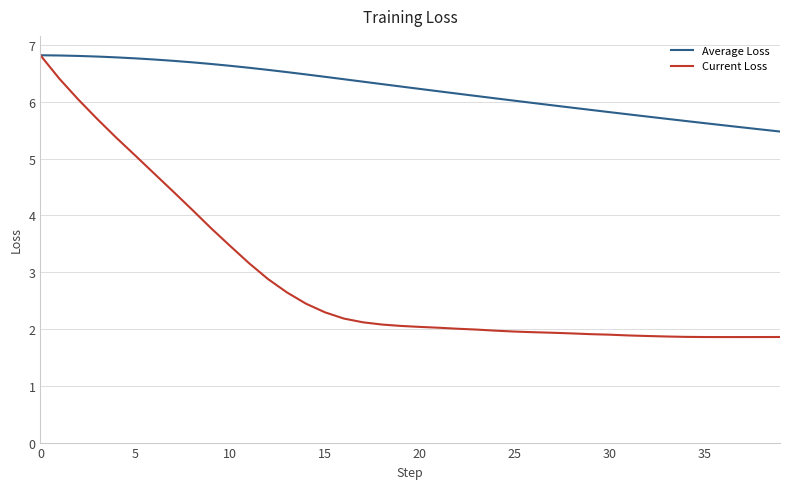

What is the greatest value displayed?

6.8